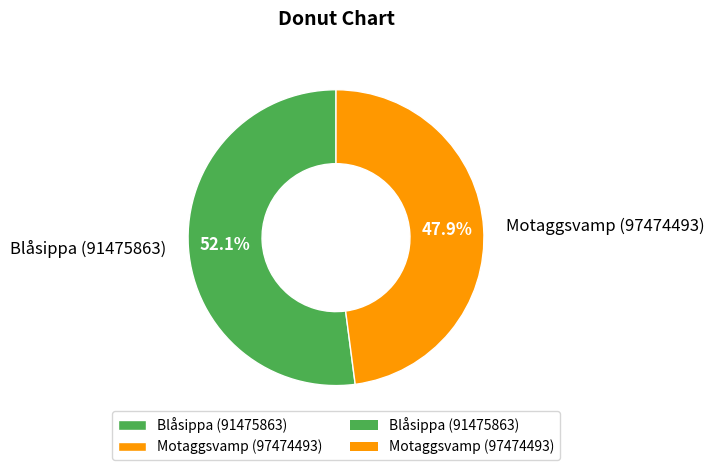

Is it true that Motaggsvamp (97474493) is 41% of the pie?

False